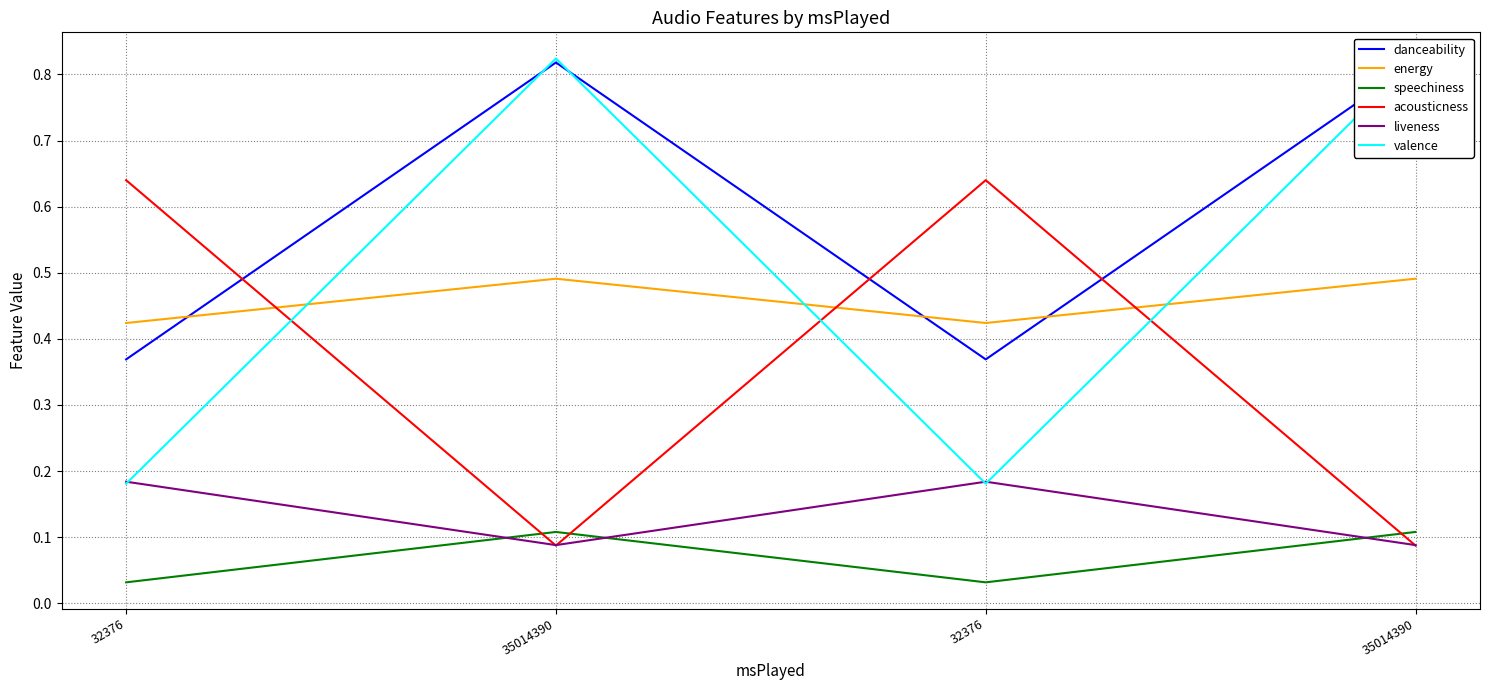

How many danceability values are between 0 and 1?

4